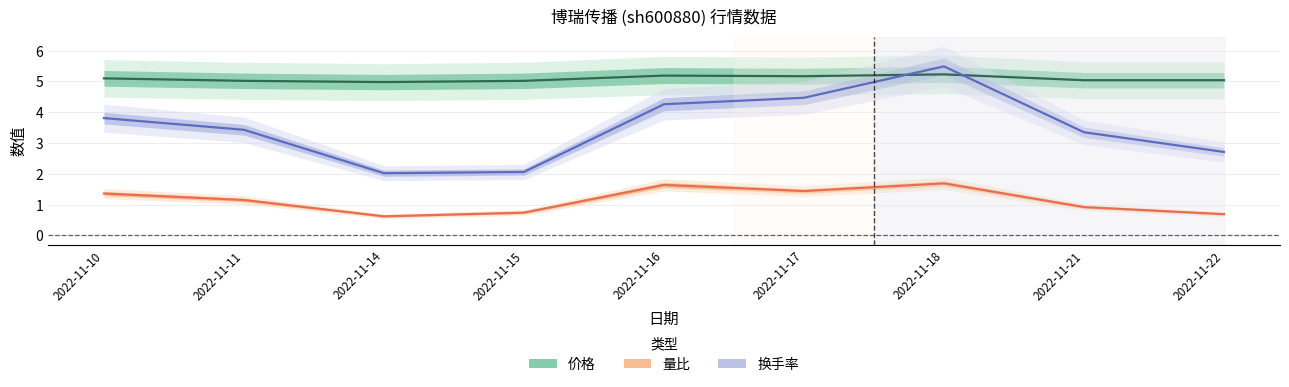

Is this an area chart (filled region under the line)?

No